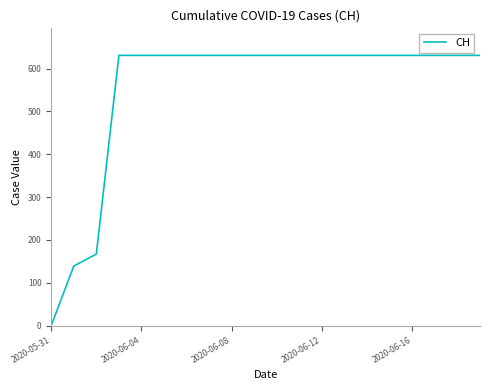

What is the greatest value displayed?

631